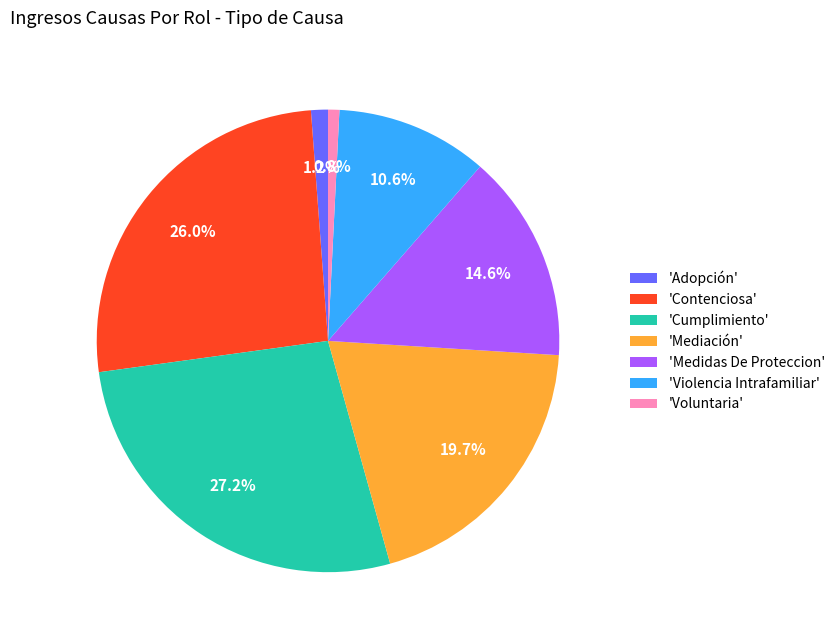

Which category has the biggest portion of the pie?

'Cumplimiento'